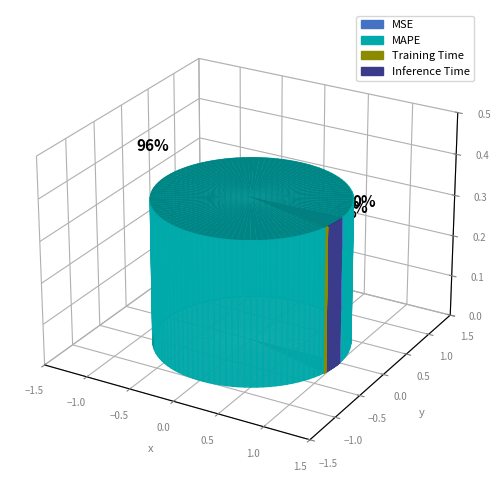

What is the total percentage of MAPE and MSE?

95.7%